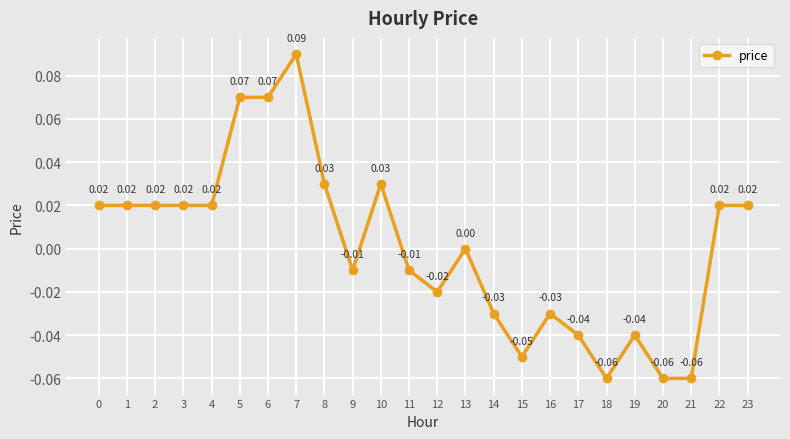

True or false: there are more than 2 points higher than both neighbors.

True